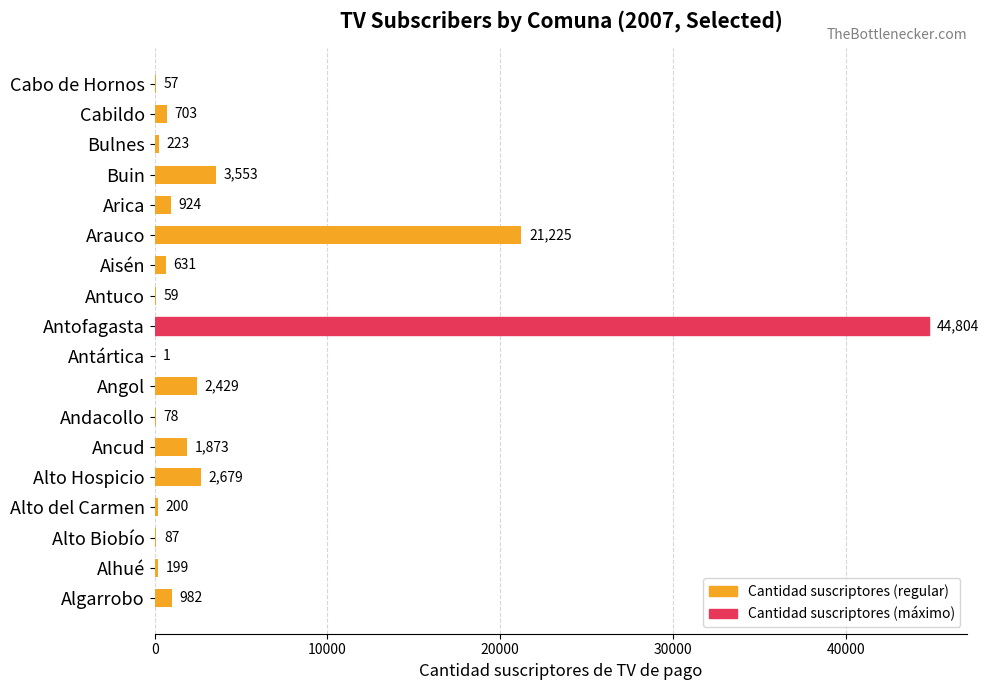

Where is the data nearest to the value 22402?

Arauco